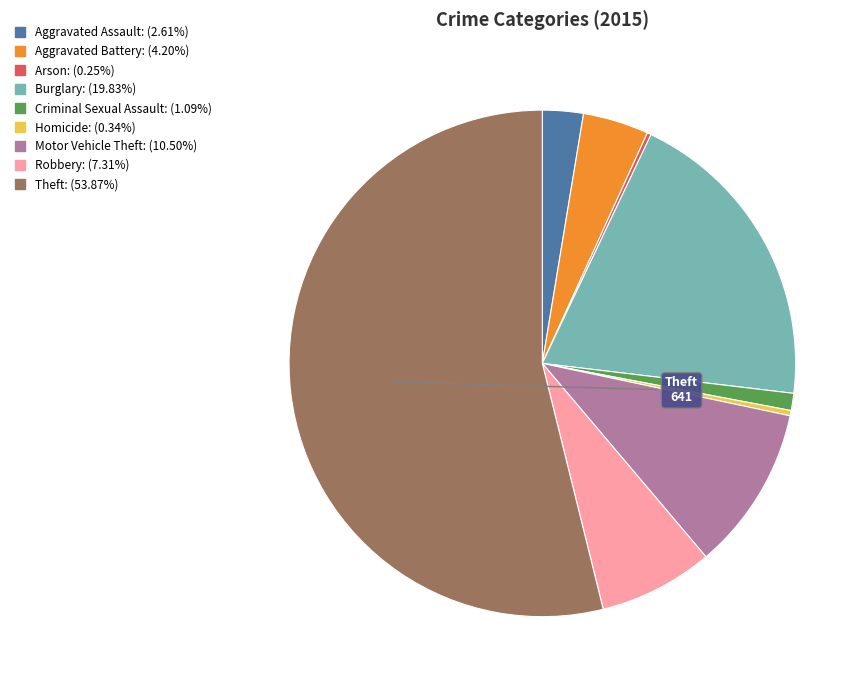

Approximately how many times larger is the value at Aggravated Assault: (2.61%) compared to Criminal Sexual Assault: (1.09%)?

2.4